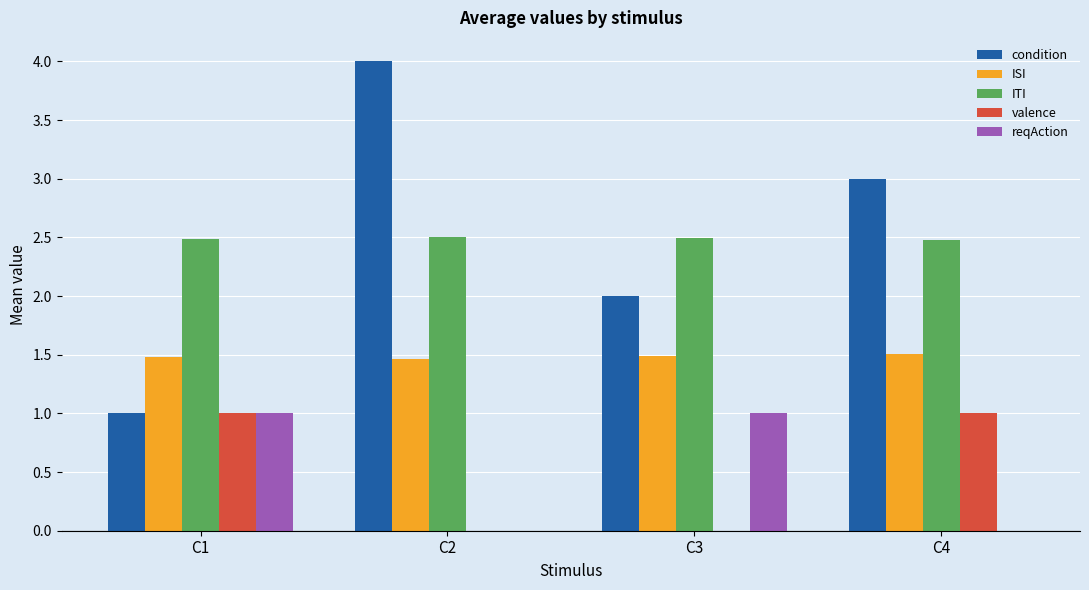

What is the highest value of the ISI series?

1.5